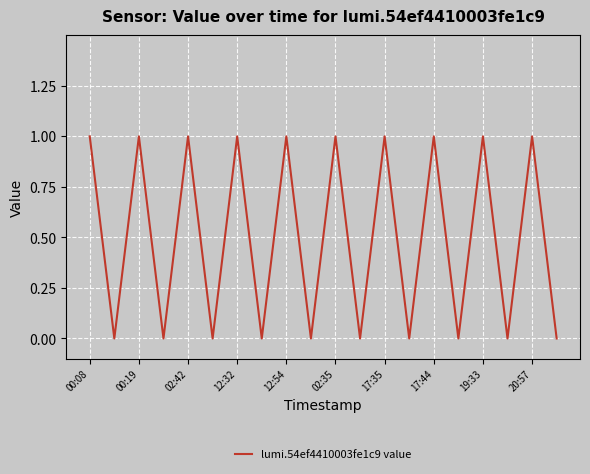

Count the number of categories in the chart.

20